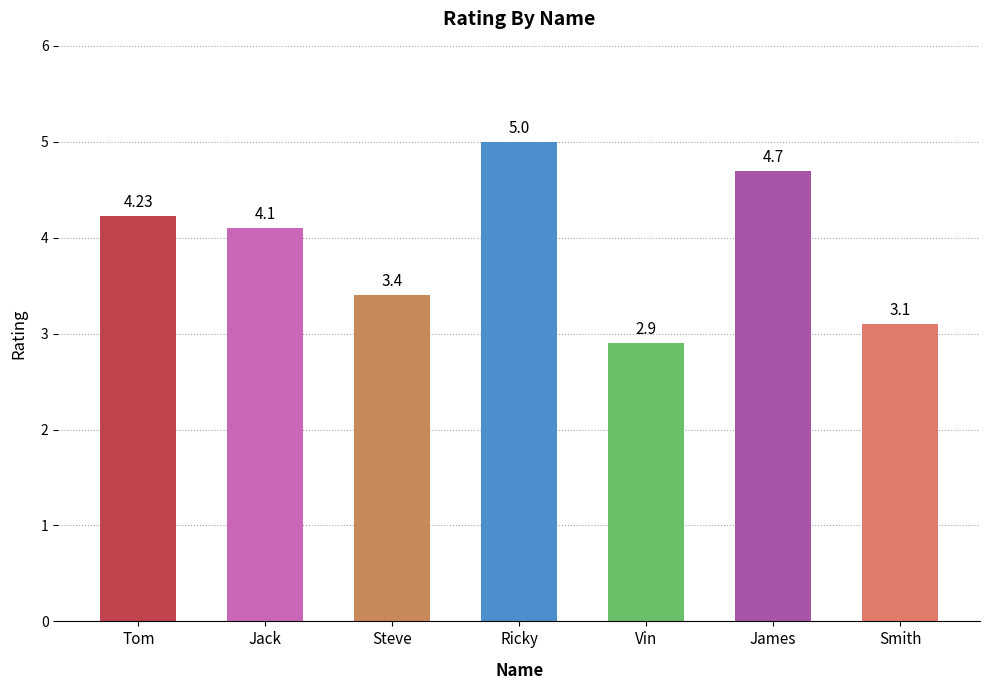

What is the label of the 2nd bar from the left?

Jack